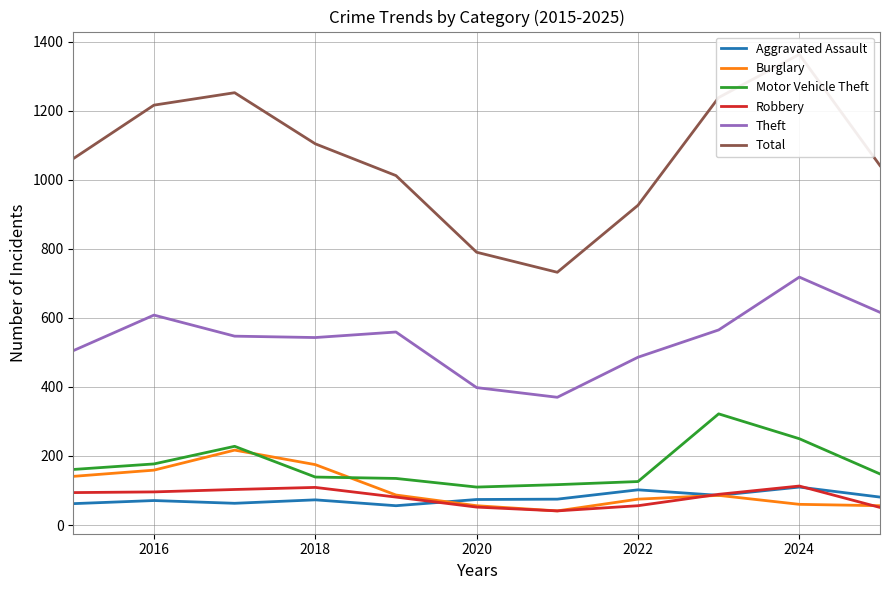

The Motor Vehicle Theft series shows 126 at 2022. True or false?

True